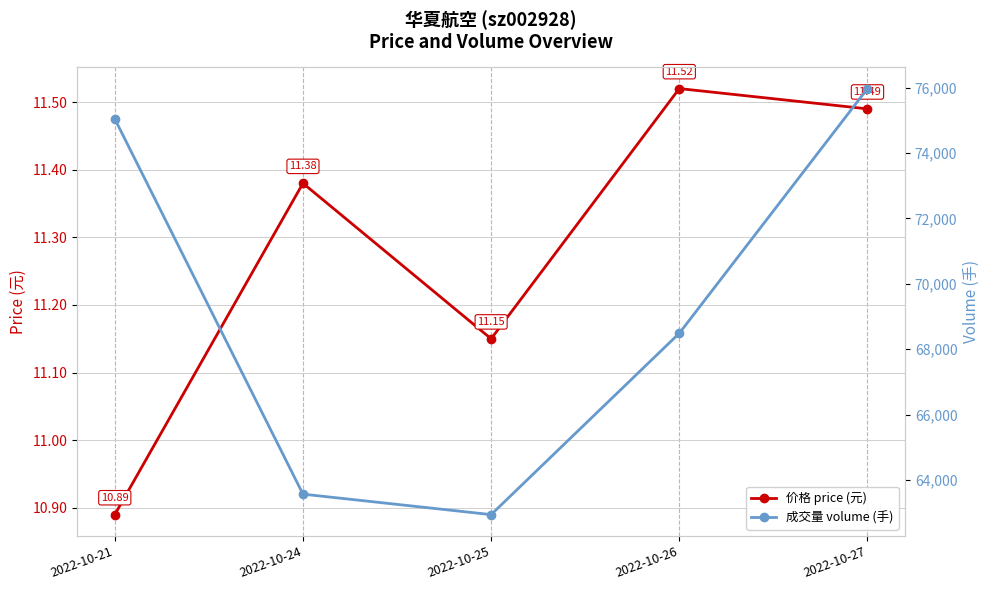

What is the average value of the 成交量 volume (手) series?

69200.6